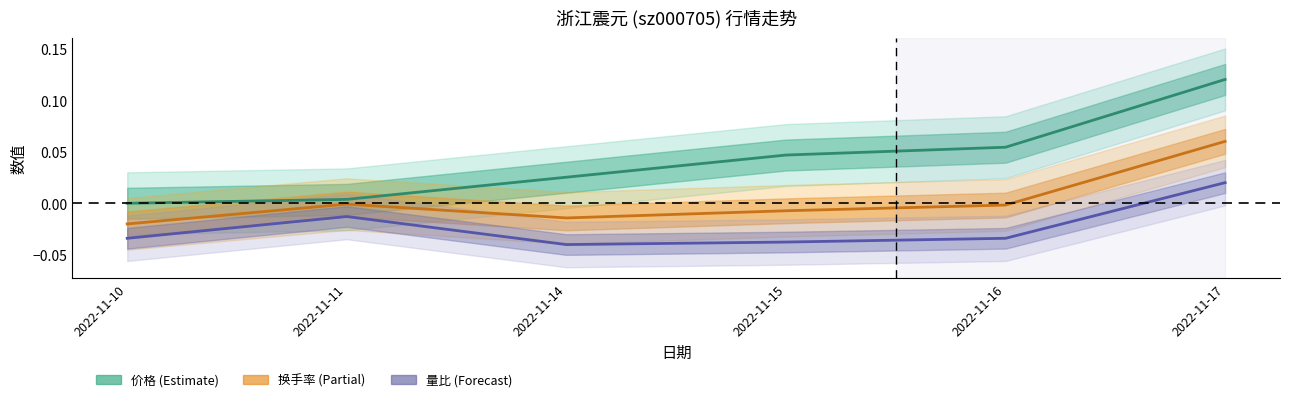

How many positive values does the 量比 series have?

1